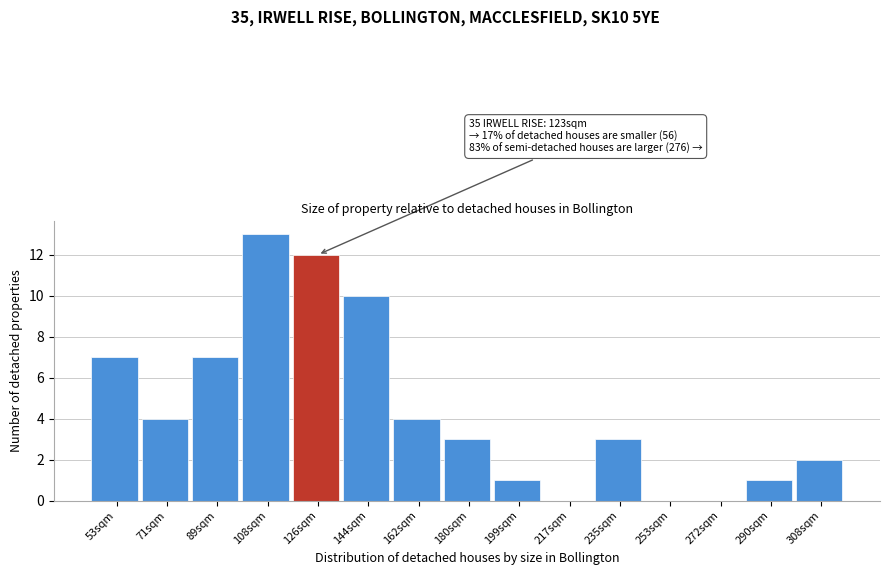

Reading left to right, what are all the values shown in this chart?

53sqm=7	71sqm=4	89sqm=7	108sqm=13	126sqm=12	144sqm=10	162sqm=4	180sqm=3	199sqm=1	217sqm=0	235sqm=3	253sqm=0	272sqm=0	290sqm=1	308sqm=2